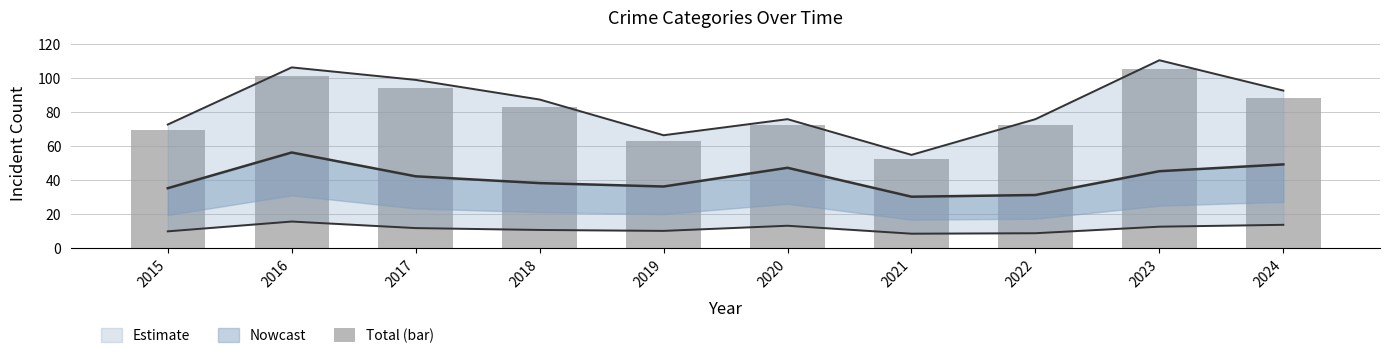

Is it true that the value at 2015 is 45?

False